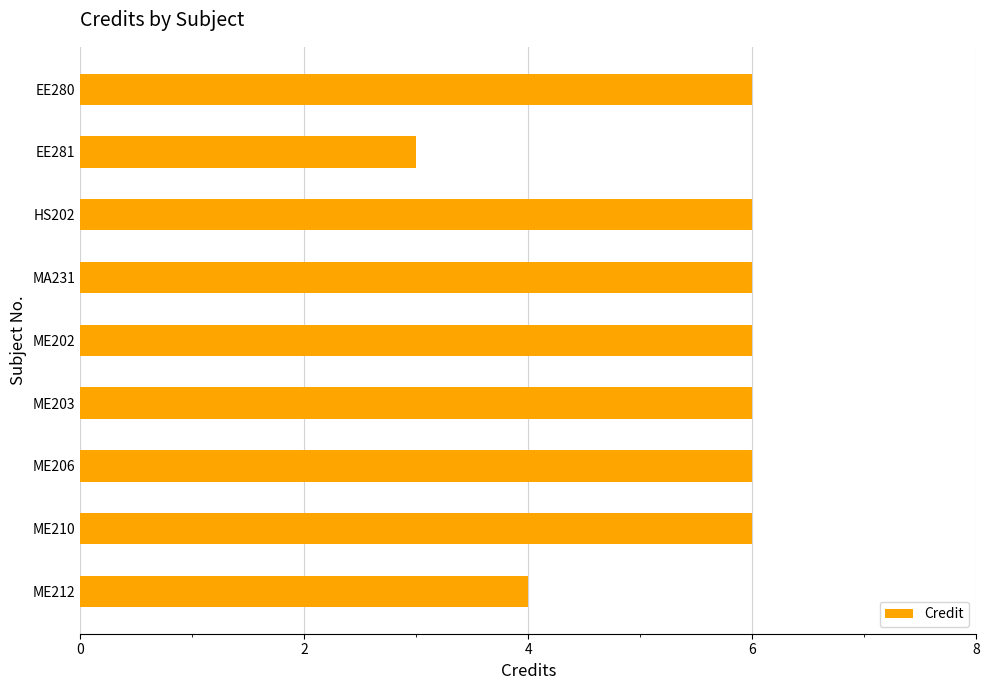

True or false: the data shows 5 at EE281.

False